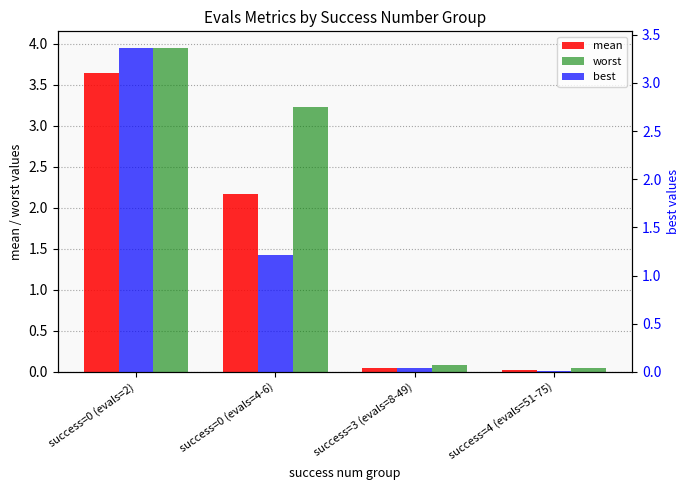

Between success=0 (evals=4-6) and success=3 (evals=8-49), which series saw the biggest shift?

worst